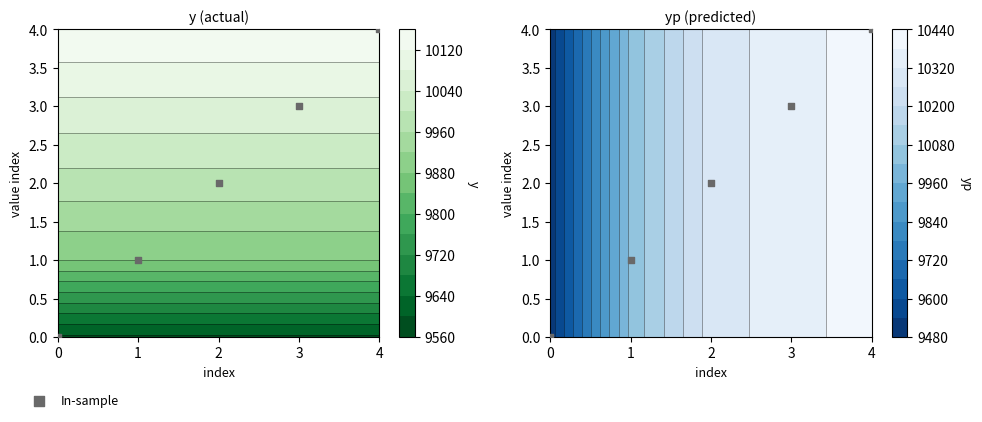

What is the difference between the maximum and minimum values?

4